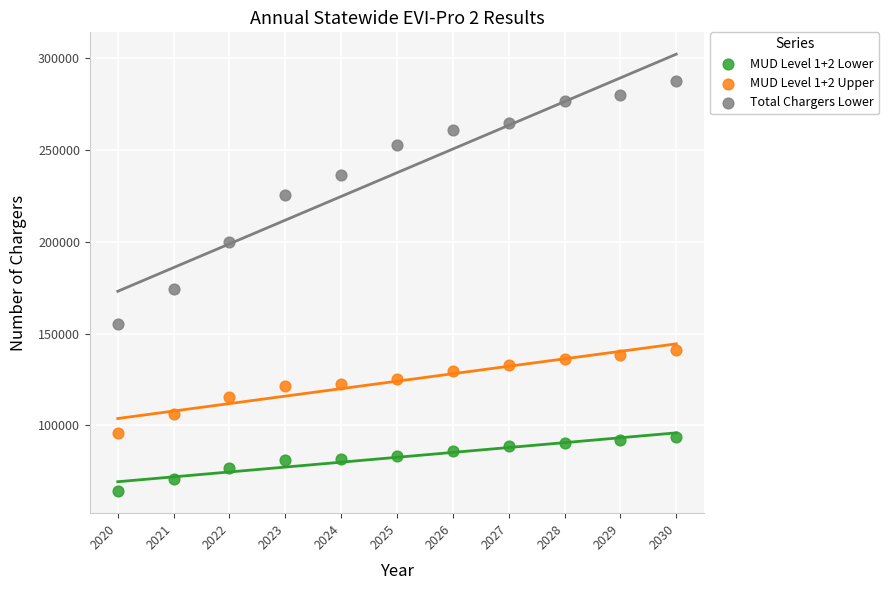

Which series reaches the maximum Y coordinate?

Total Chargers Lower